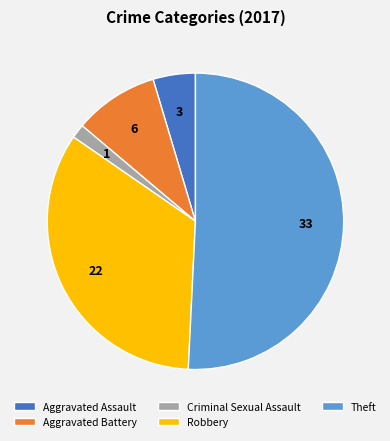

Combined, do Robbery and Aggravated Assault account for over 50%?

No